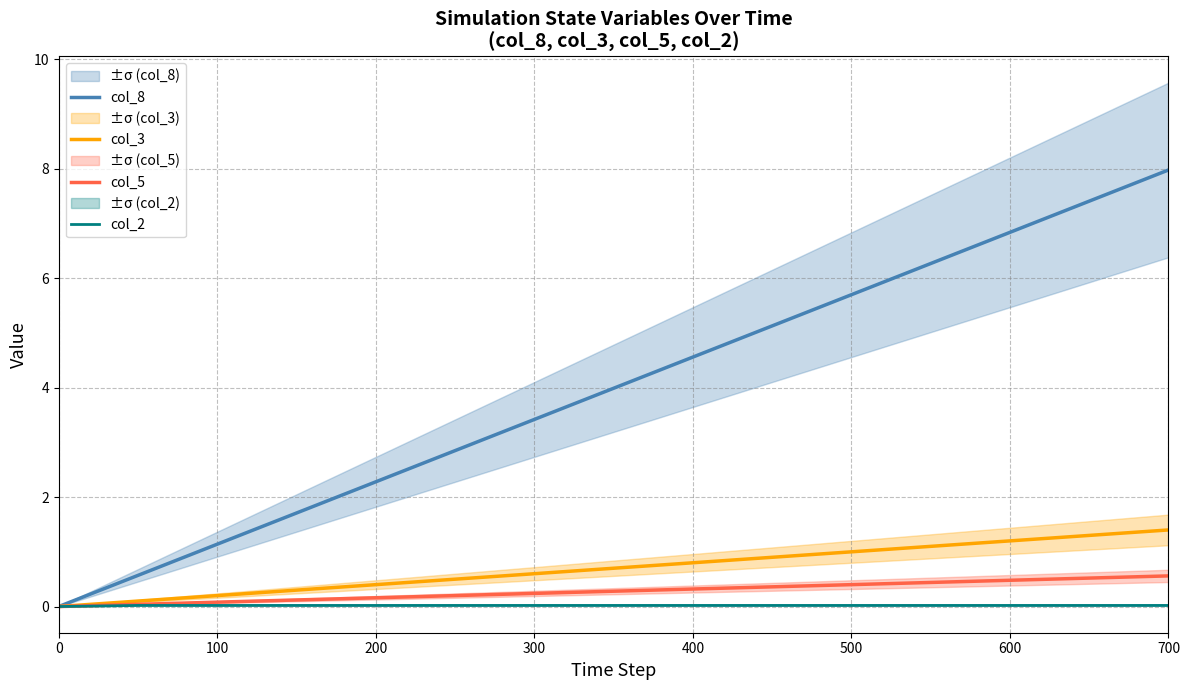

Which series has the largest total across all categories?

col_8